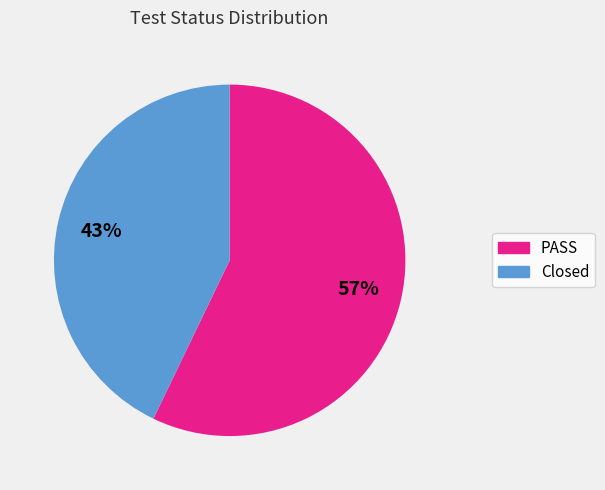

Which category has the biggest portion of the pie?

PASS